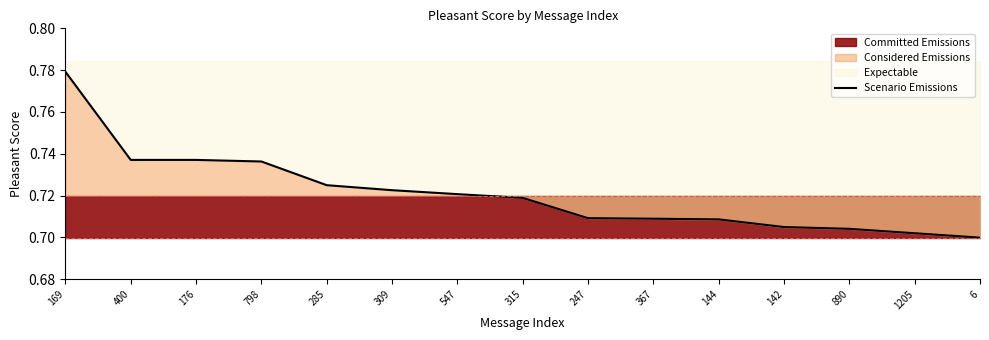

What position from the right is 144?

5